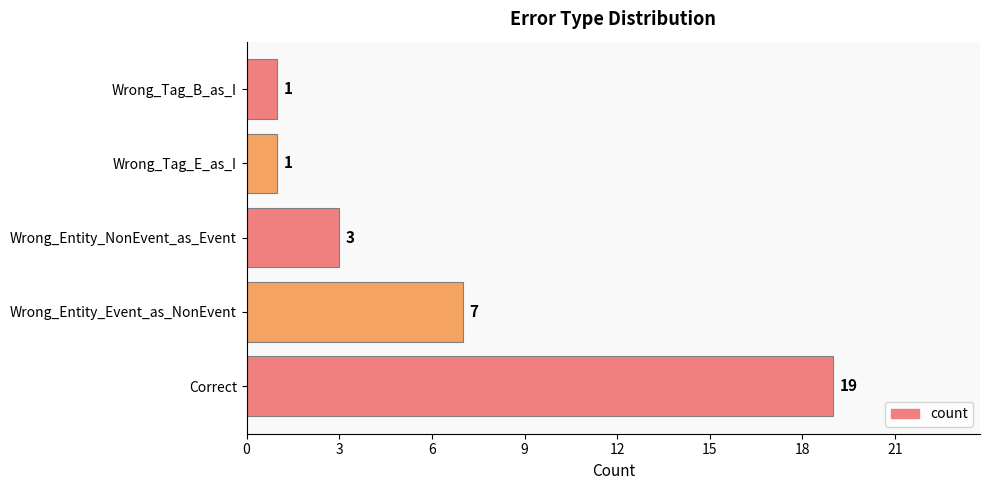

Is it true that the value at Wrong_Tag_E_as_I is 1?

True